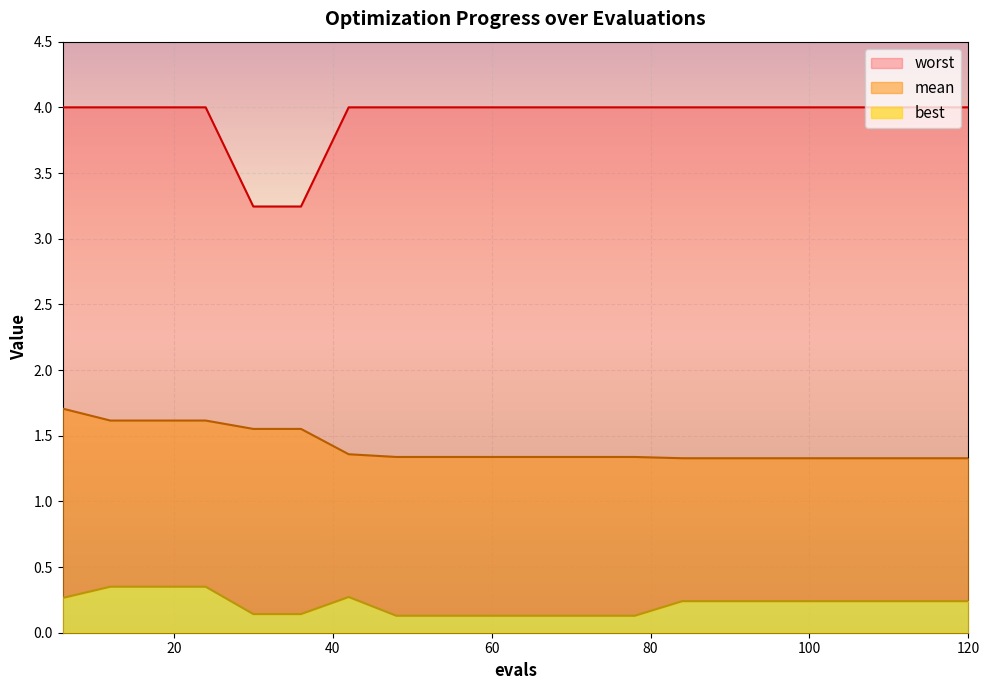

What is the difference between the maximum and minimum values in the mean series?

0.4